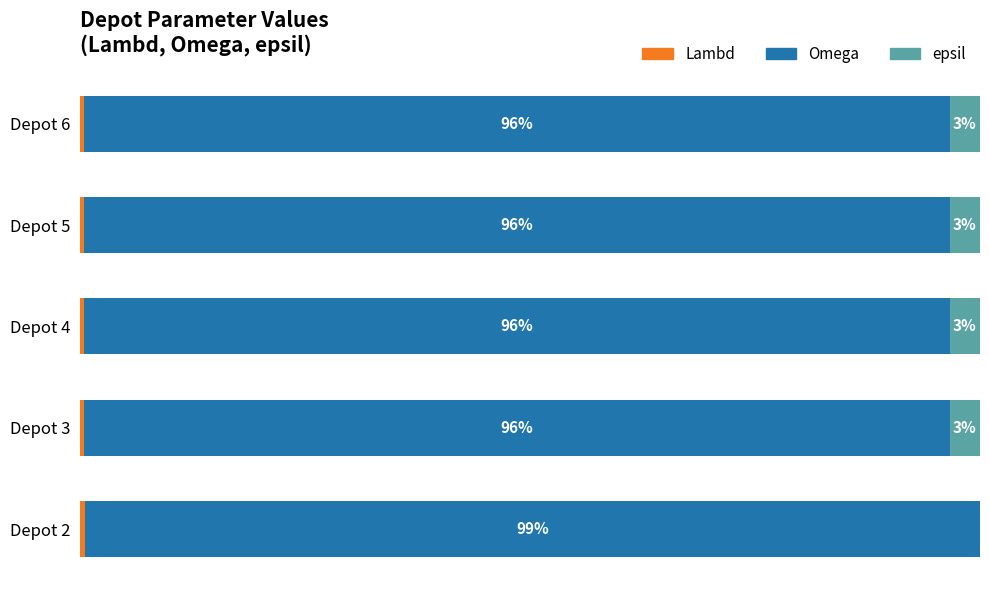

Which series has the widest spread of values?

epsil